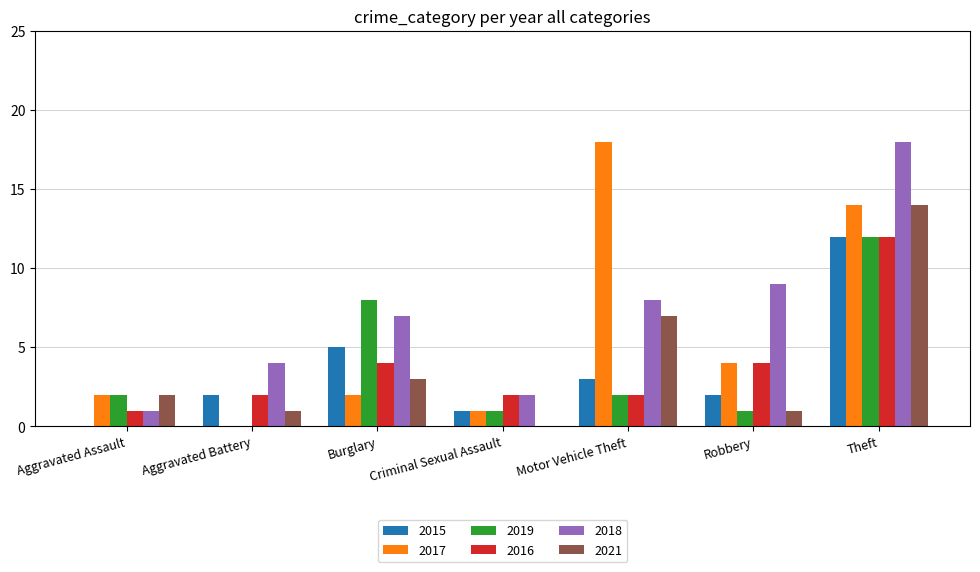

Is the value of 2018 at Motor Vehicle Theft greater than the value of 2016 at Burglary?

Yes